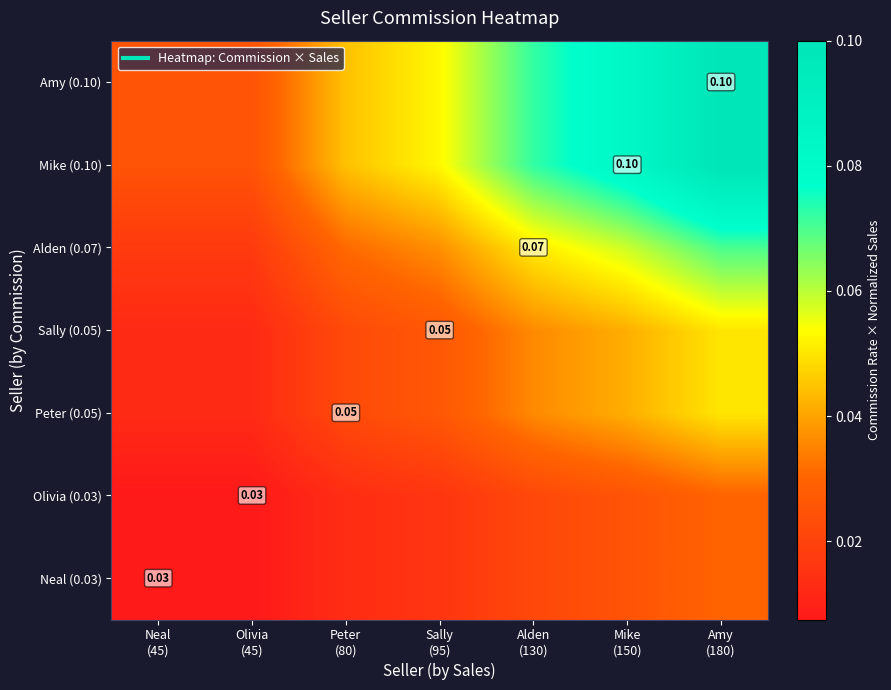

Rank the categories by Peter (0.05) value from lowest to highest.

Neal (45), Olivia (45), Peter (80), Sally (95), Alden (130), Mike (150), Amy (180)